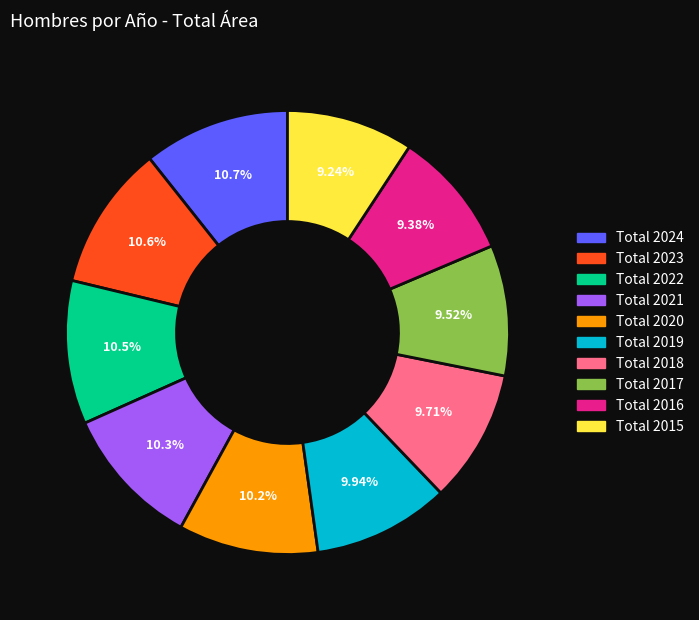

What percentage is the Total 2023 slice, to the nearest percent?

11%